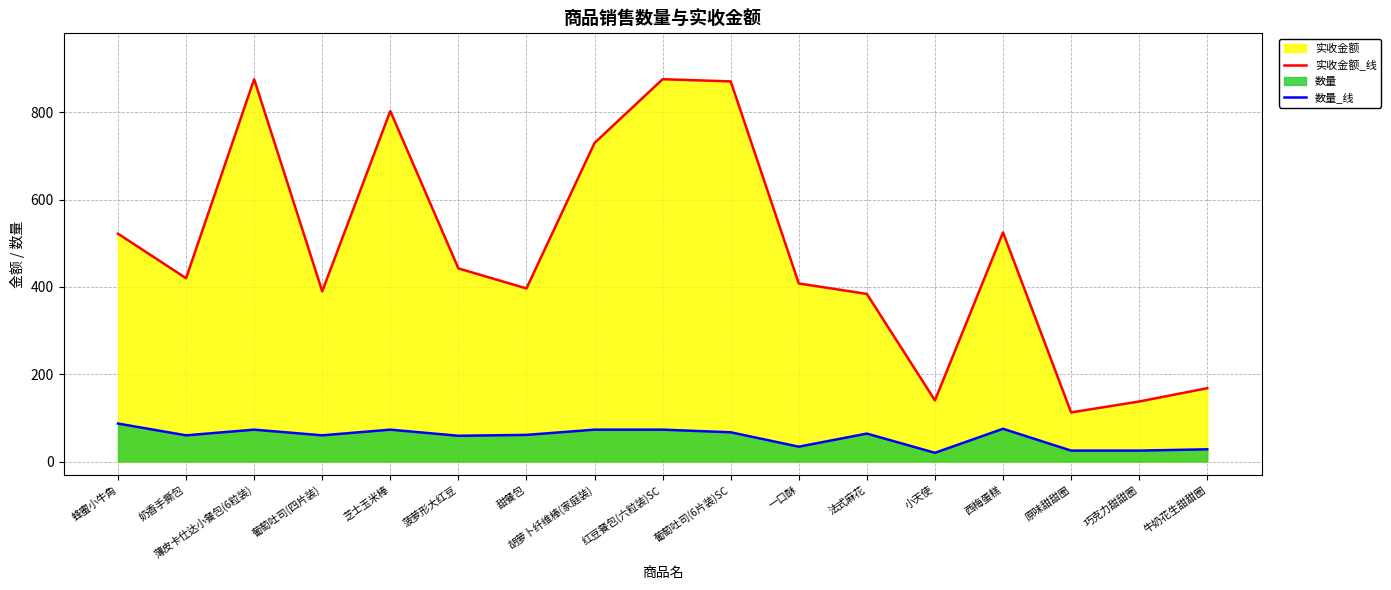

What is the minimum value for 实收金额_线?

112.5